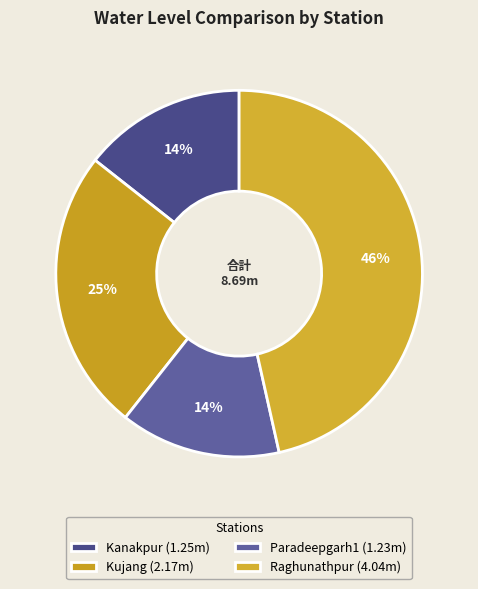

True or false: Kanakpur accounts for 14% of the total.

True